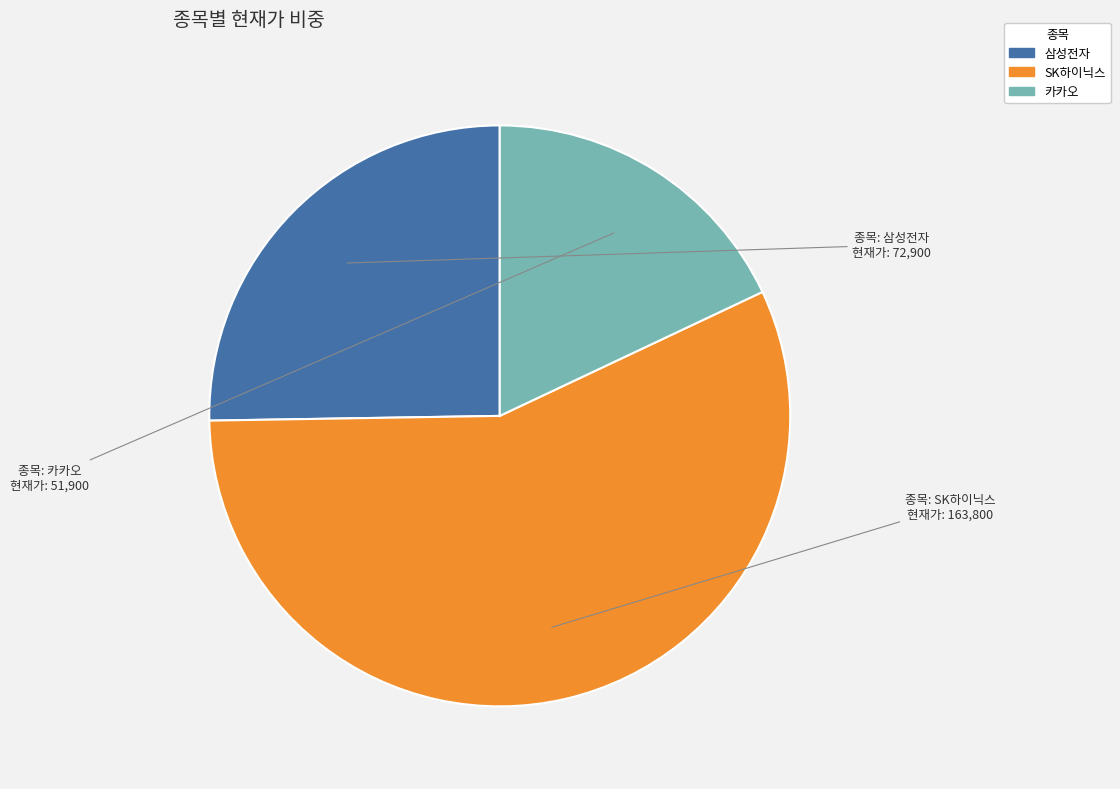

Approximately how many times larger is the value at SK하이닉스 compared to 카카오?

3.2